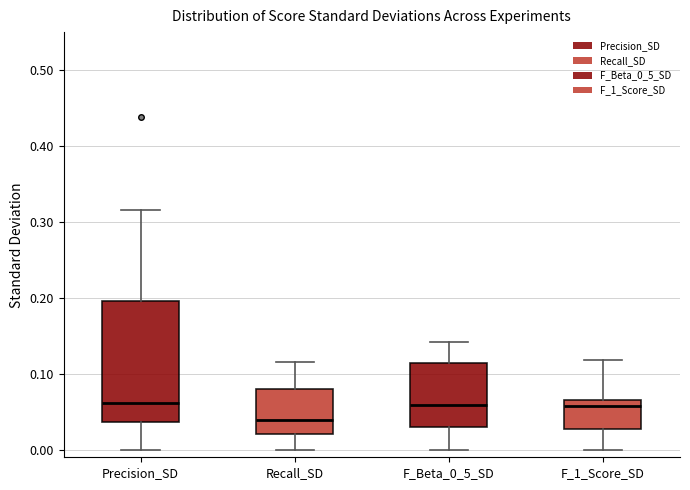

Reading left to right, transcribe this box plot: for each box, give where its median line is, the range the box spans, and where its two whiskers end, as read against the y-axis. The values are not printed on the chart, so give them approximately, as read against the axis.

Precision_SD: median 0.06, box 0.04 to 0.20, whiskers 0.00 to 0.32
Recall_SD: median 0.04, box 0.02 to 0.08, whiskers 0.00 to 0.12
F_Beta_0_5_SD: median 0.06, box 0.03 to 0.11, whiskers 0.00 to 0.14
F_1_Score_SD: median 0.06 (just below the box's upper edge), box 0.03 to 0.06, whiskers 0.00 to 0.12